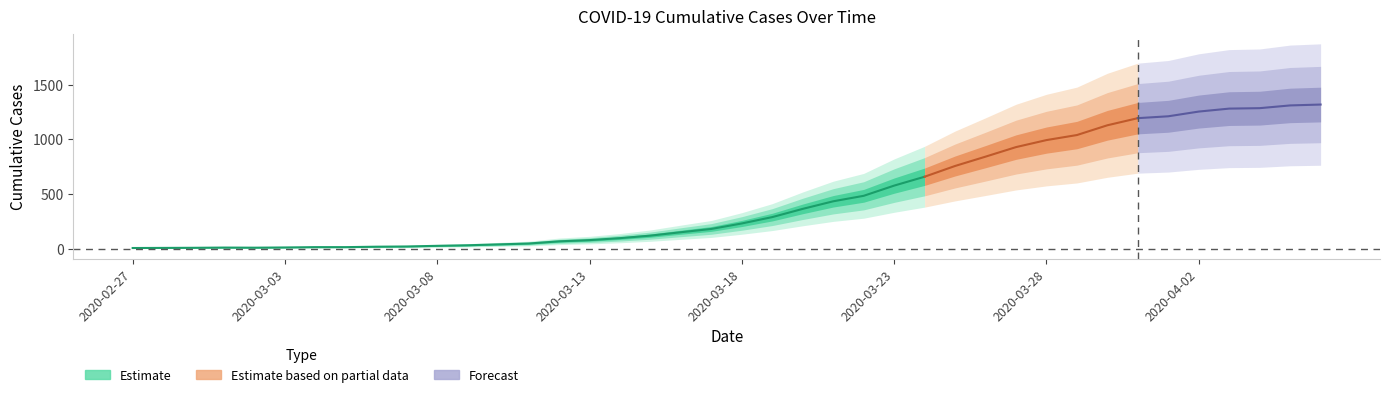

Is it true that the value at 2020-03-07 is 24?

True